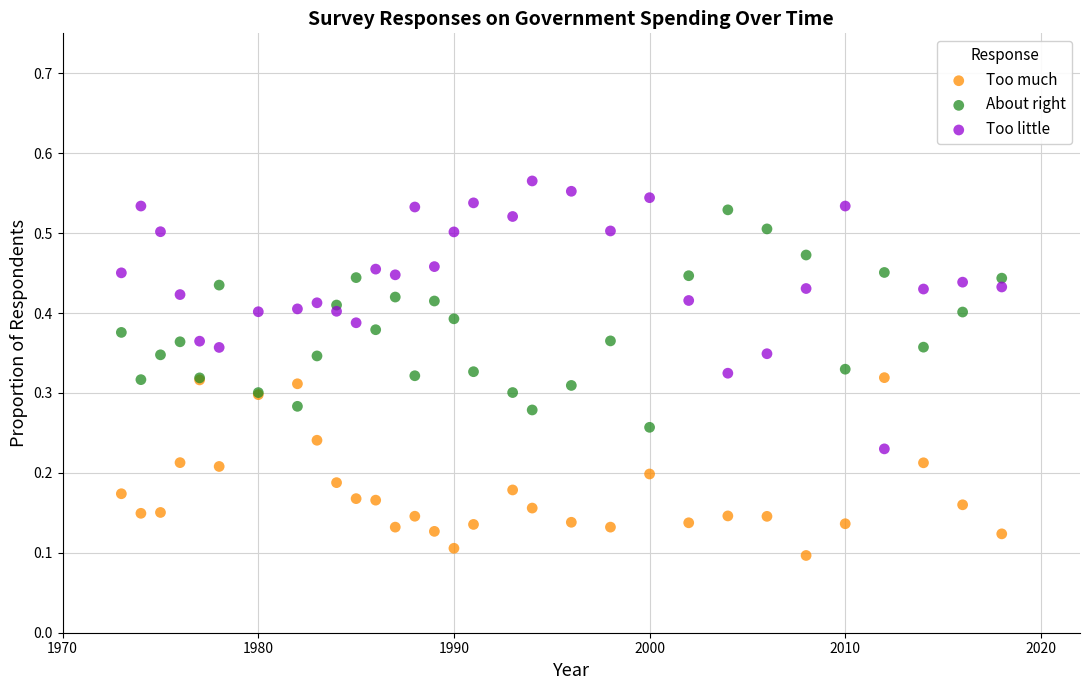

Which series reaches the minimum Y coordinate?

Too much